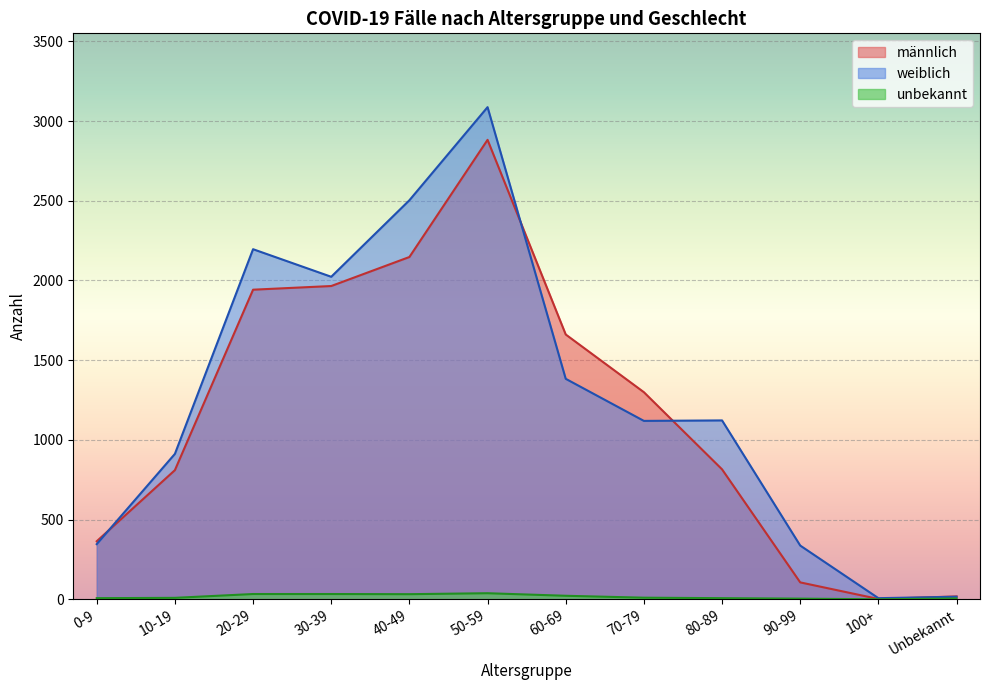

At which category is the sum across all series the highest?

50-59